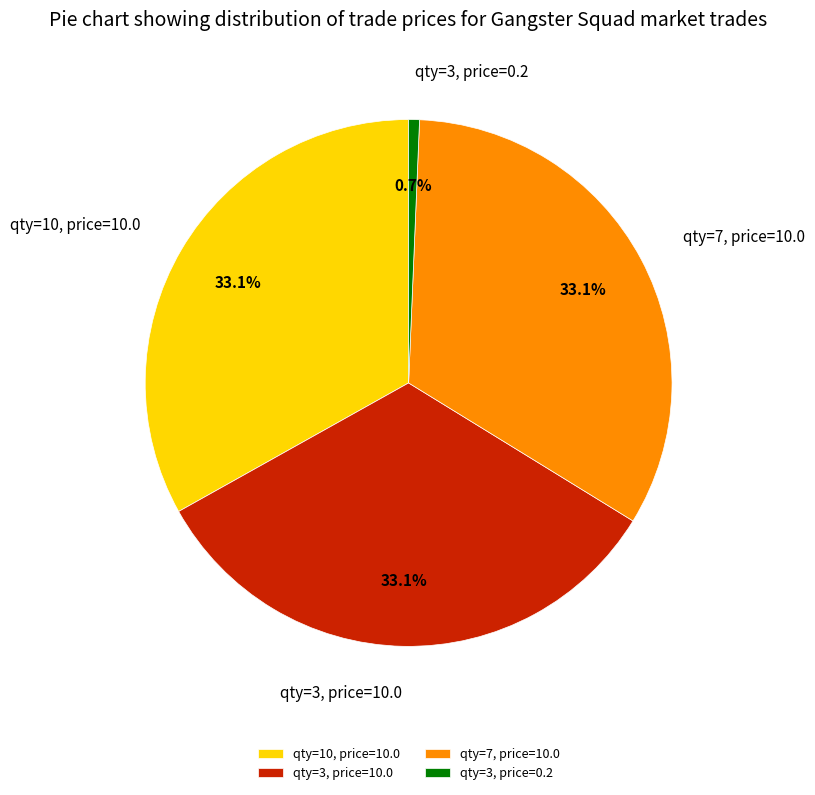

Does any single category account for the majority?

No